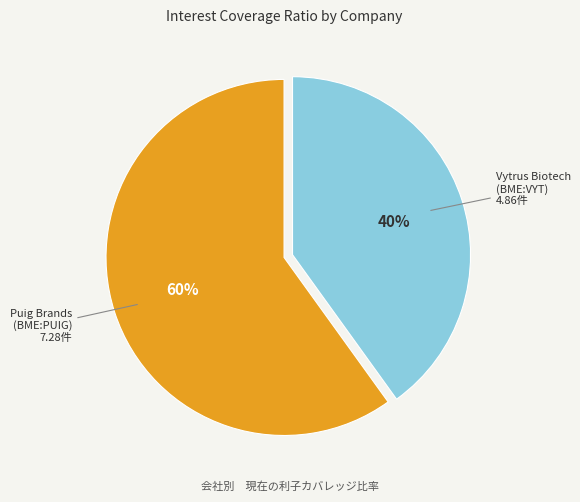

To the nearest percent, what is the difference between the largest and smallest slice percentages?

20%